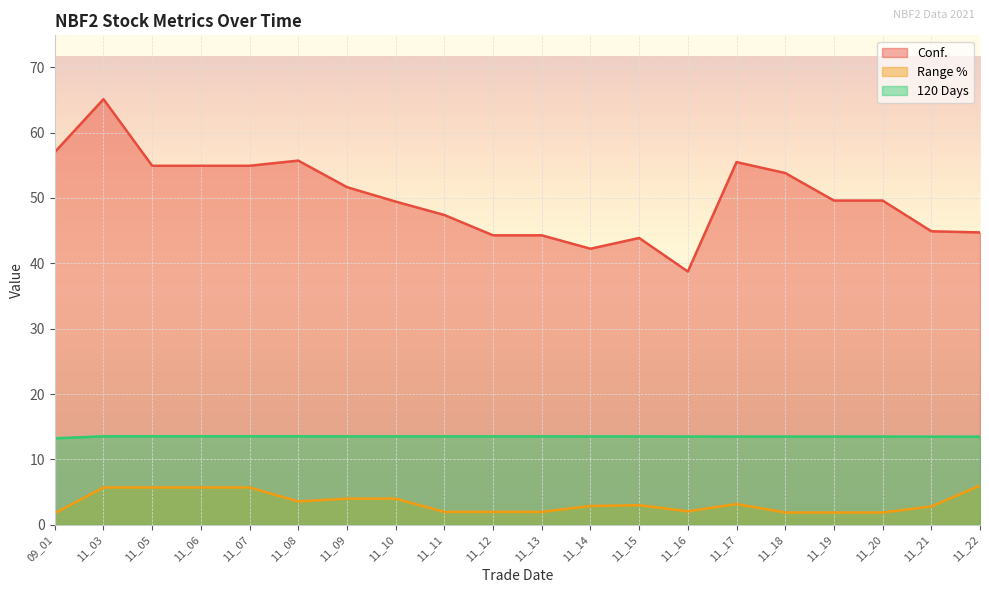

At which category is the sum across all series the highest?

11_03